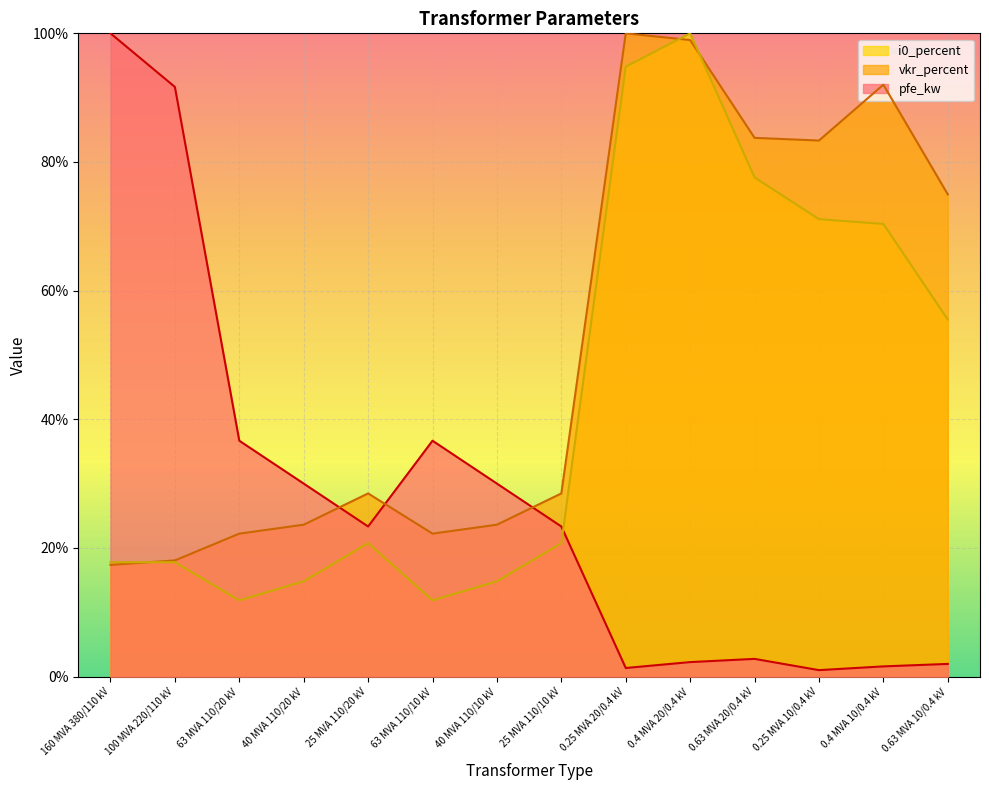

What is the sum of all i0_percent values?

599.8